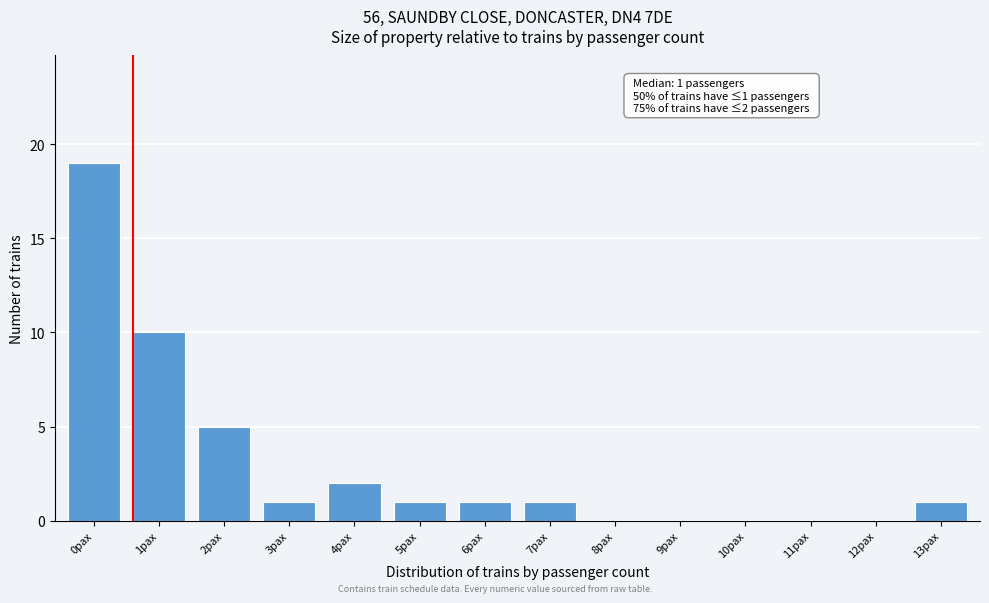

Reading left to right, list all the values displayed in this chart.

0pax=19	1pax=10	2pax=5	3pax=1	4pax=2	5pax=1	6pax=1	7pax=1	8pax=0	9pax=0	10pax=0	11pax=0	12pax=0	13pax=1